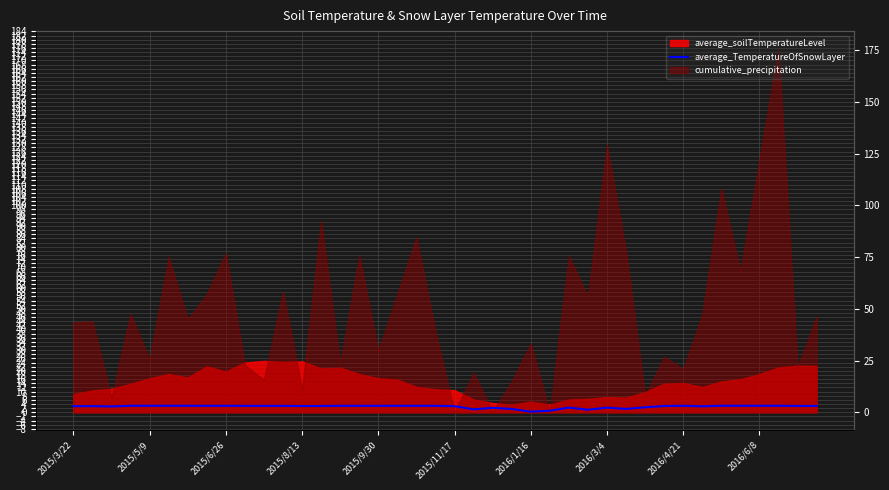

How many data points does each series have?

40